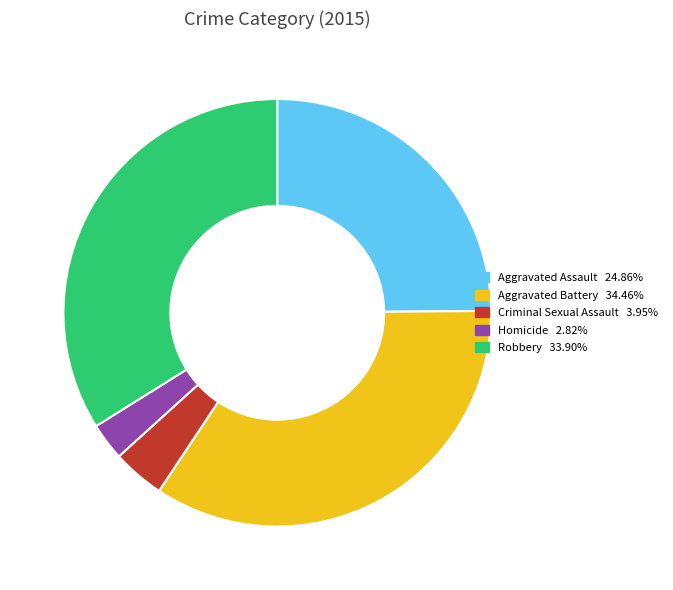

Combined, do Aggravated Assault and Aggravated Battery account for over 50%?

Yes